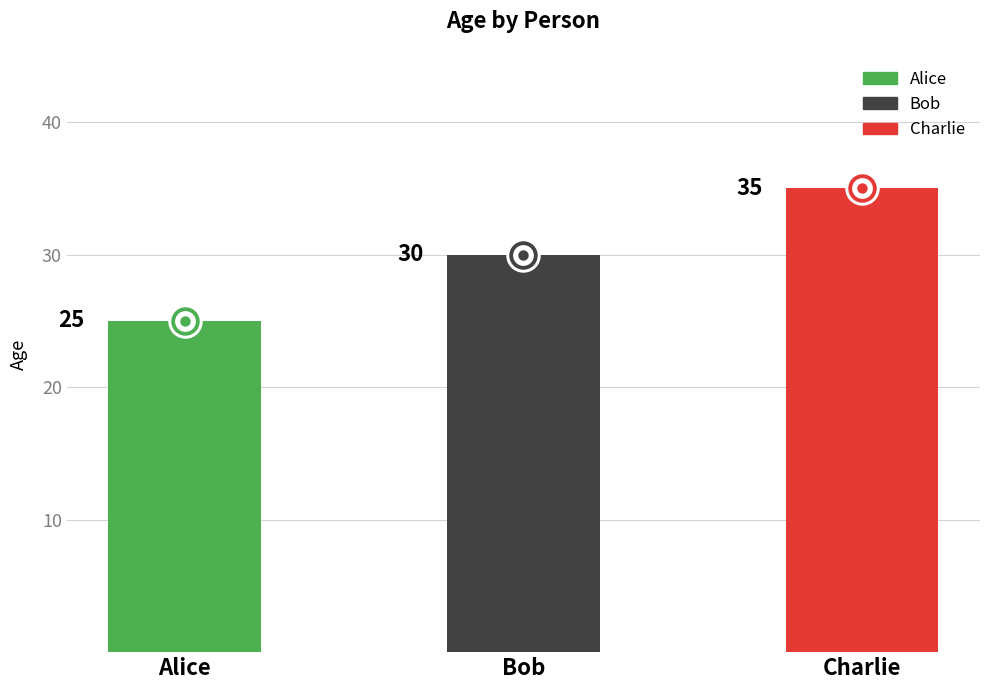

Approximately how many times larger is the value at Alice compared to Bob?

0.8